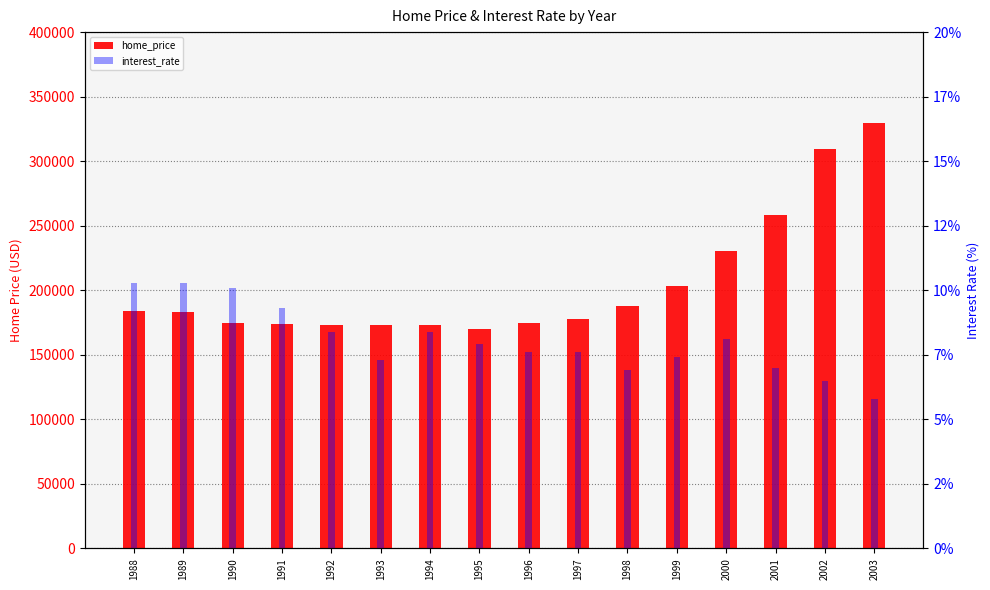

List the series in order of their overall mean, lowest first.

interest_rate, home_price